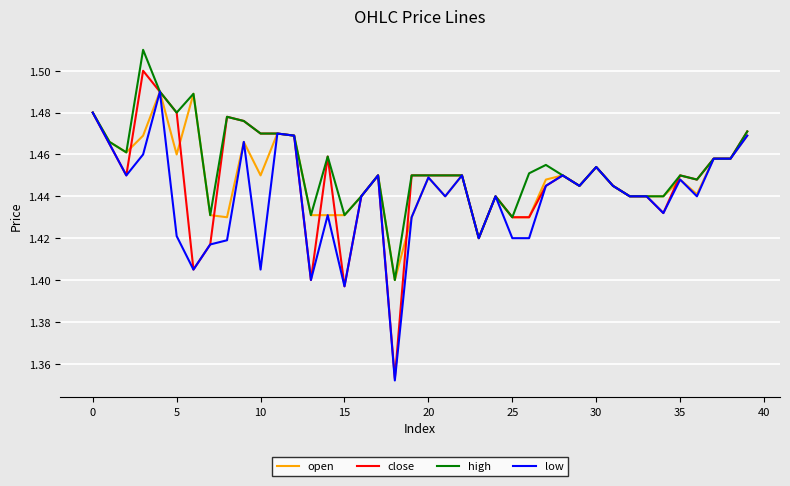

Which series has the widest spread of values?

close